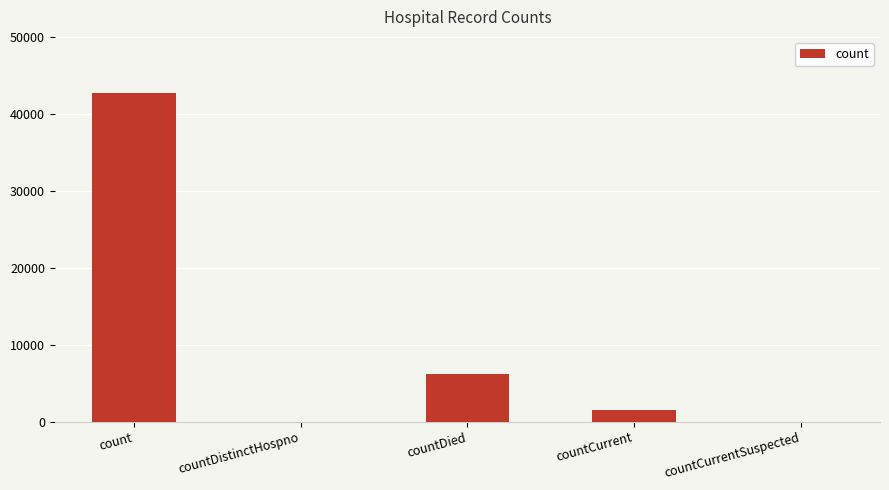

What is the change in value from countDistinctHospno to countCurrent?

+1475